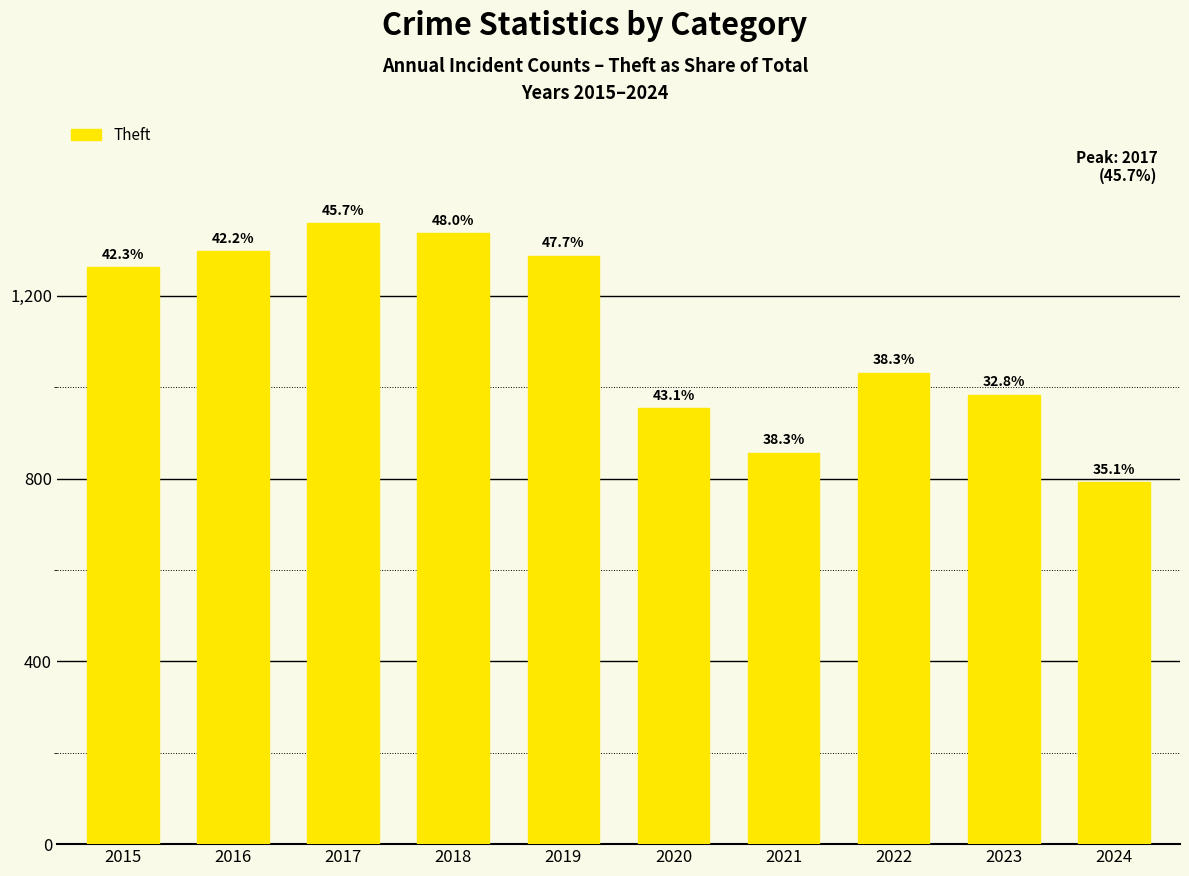

Reading left to right, what are all the values shown in this chart?

1263	1297	1359	1337	1288	954	856	1032	983	792